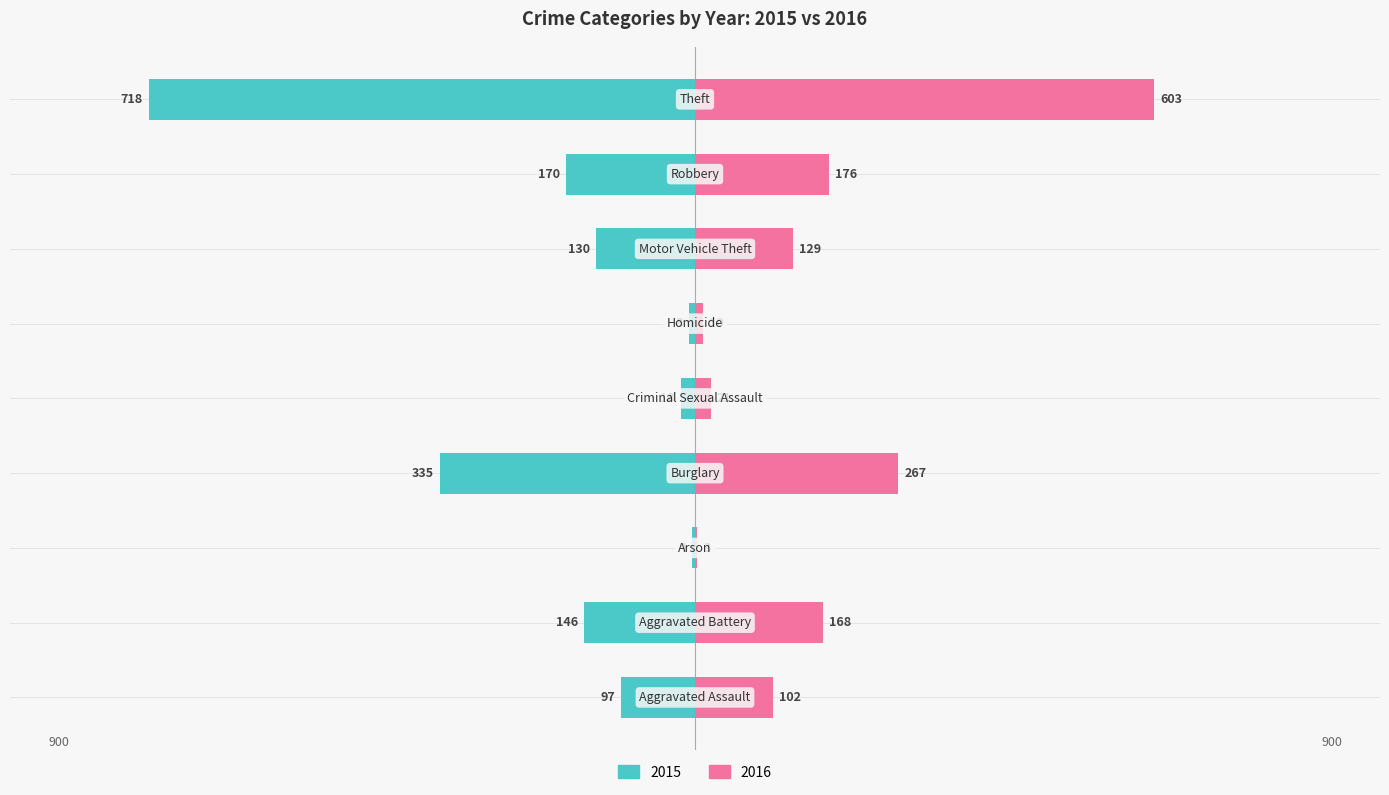

Is it true that 2016 equals 129 at Motor Vehicle Theft?

True